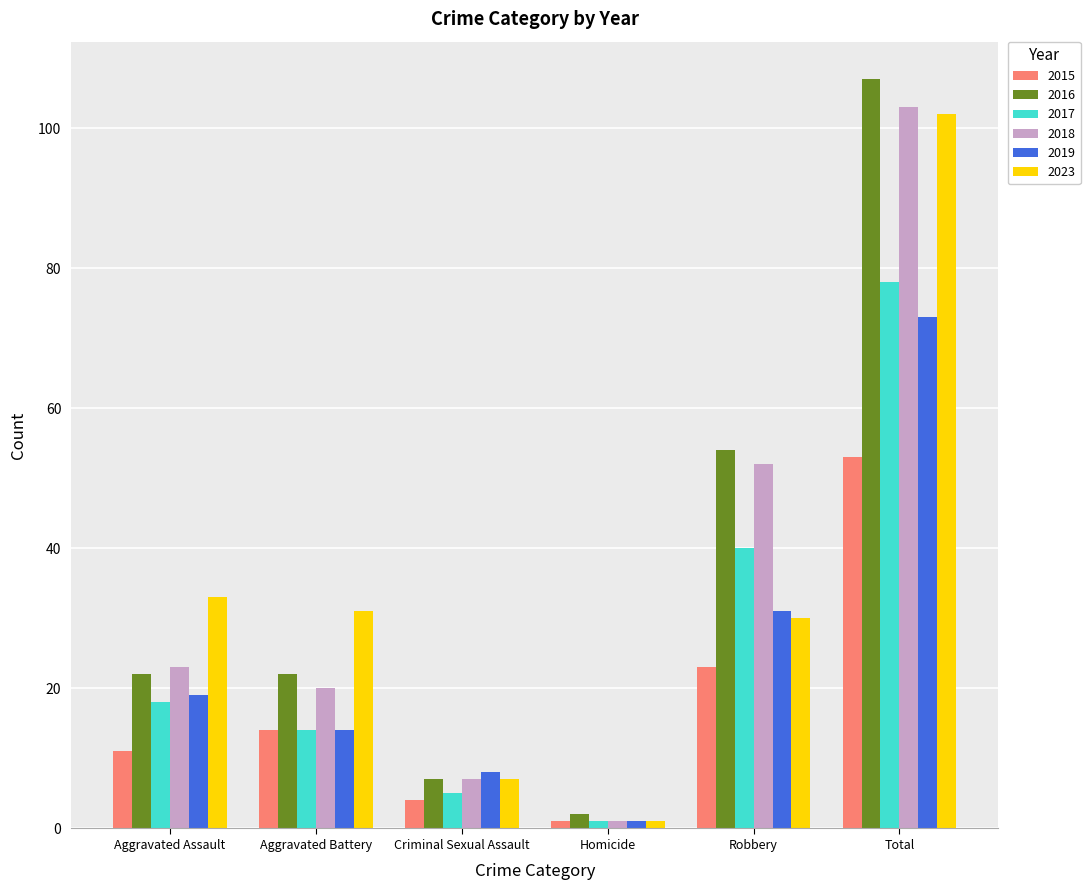

What is the total value across all series at Robbery?

230